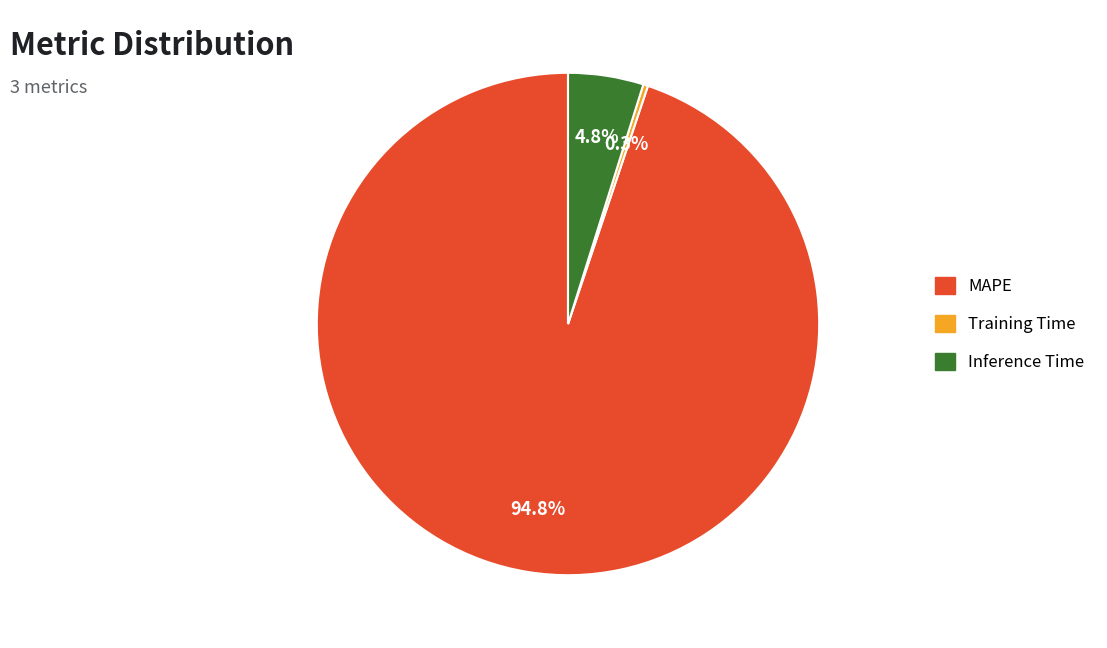

Between Inference Time and Training Time, which is larger?

Inference Time